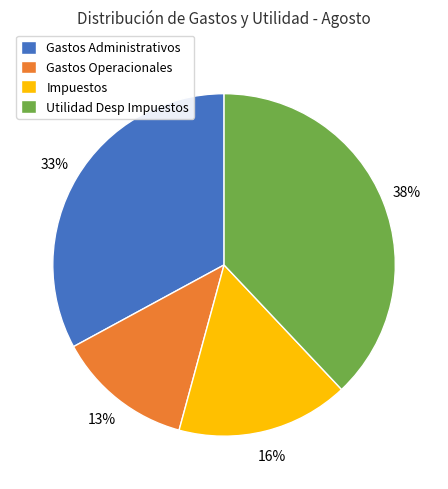

To the nearest percent, what is the difference between the largest and smallest slice percentages?

25%